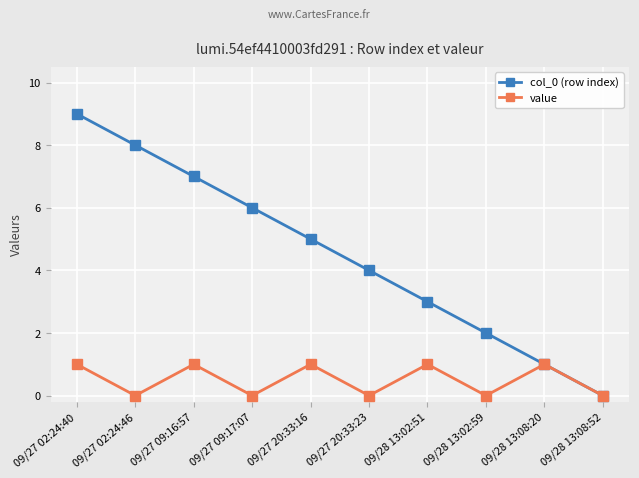

What is the approximate value of value at 09/27 20:33:16?

1